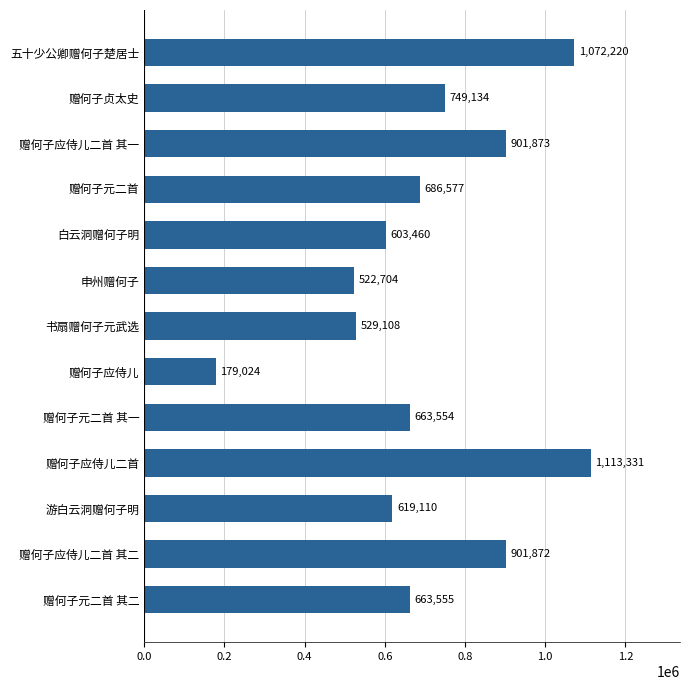

What is the difference between the maximum and minimum values?

934307